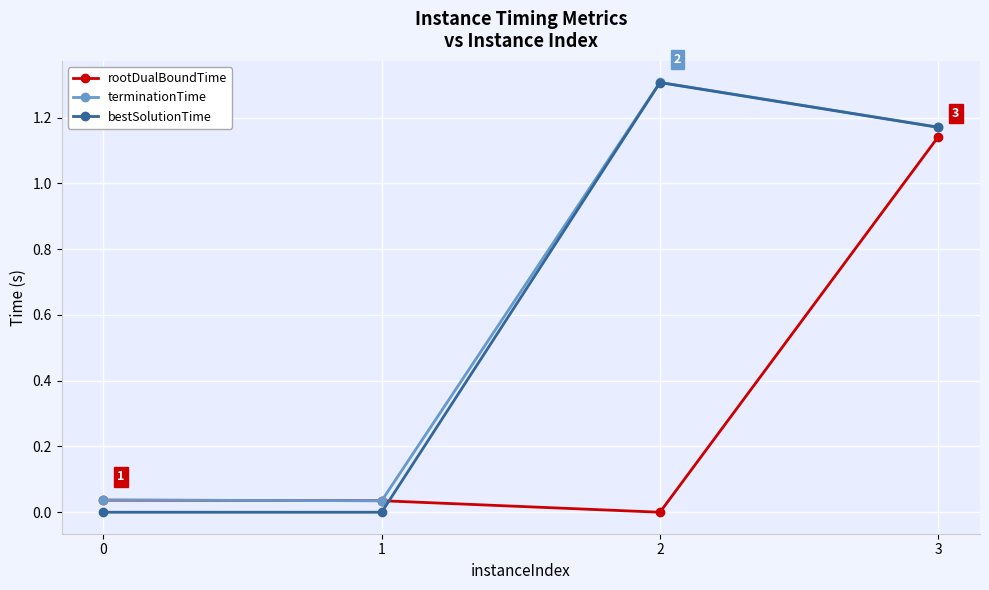

Which series has the largest total across all categories?

terminationTime